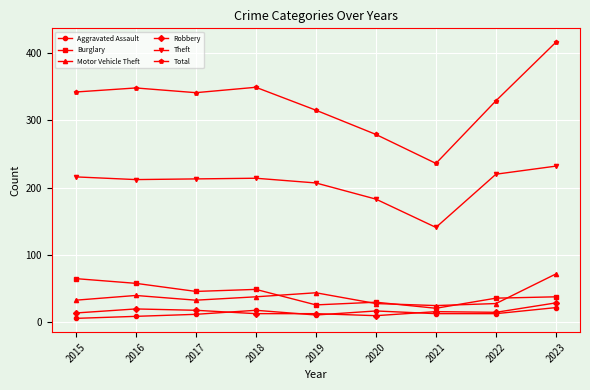

Which series has the widest spread of values?

Total